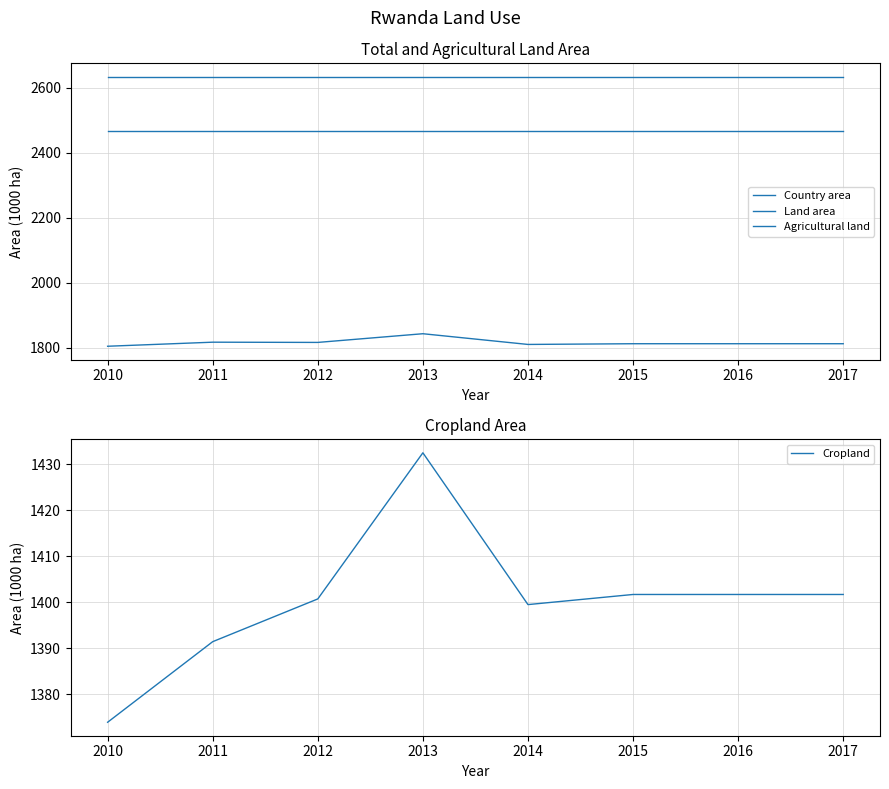

Reading left to right, transcribe all the data shown in this chart.

Country area: 2010=2634.0	2011=2634.0	2012=2634.0	2013=2634.0	2014=2634.0	2015=2634.0	2016=2634.0	2017=2634.0
Land area: 2010=2467.0	2011=2467.0	2012=2467.0	2013=2467.0	2014=2467.0	2015=2467.0	2016=2467.0	2017=2467.0
Agricultural land: 2010=1803.9	2011=1816.4	2012=1815.7	2013=1842.5	2014=1809.5	2015=1811.7	2016=1811.7	2017=1811.7
Cropland: 2010=1373.9	2011=1391.4	2012=1400.7	2013=1432.5	2014=1399.5	2015=1401.7	2016=1401.7	2017=1401.7